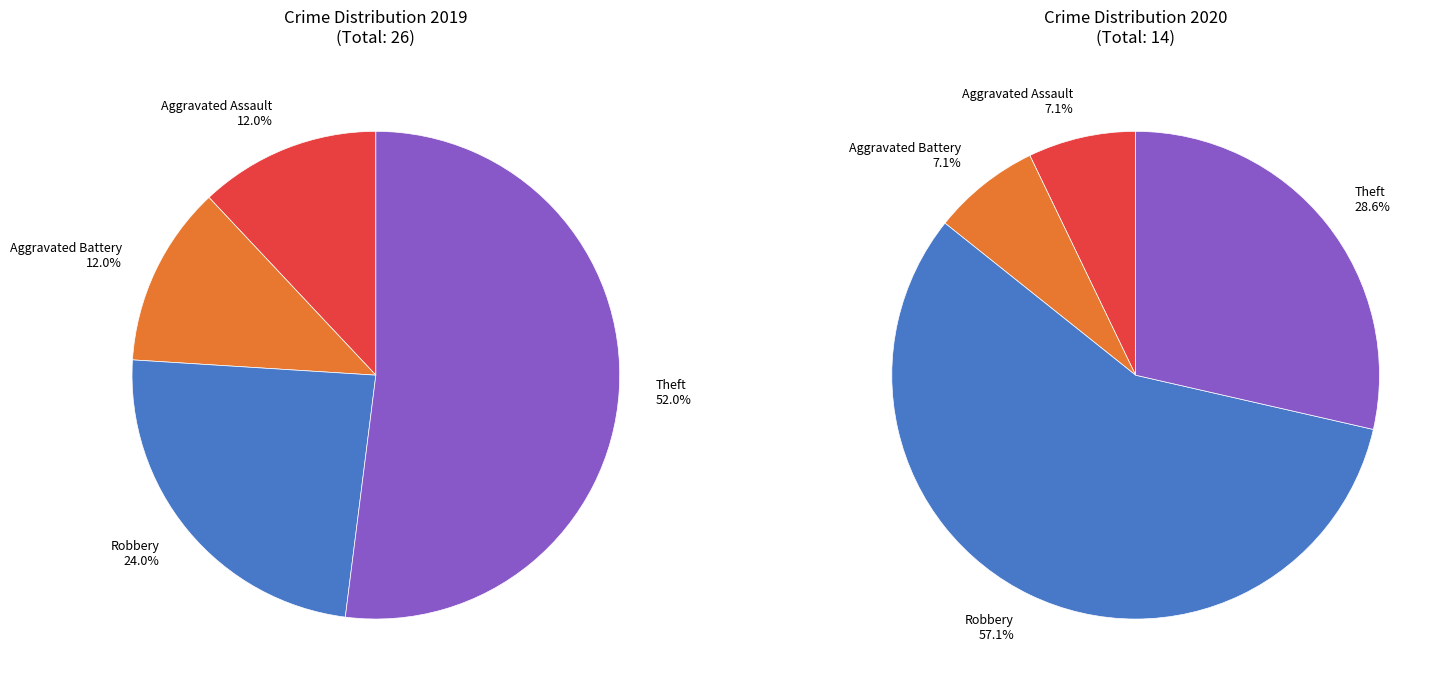

Approximately how many times larger is the value at Robbery compared to Aggravated Assault?

2.0